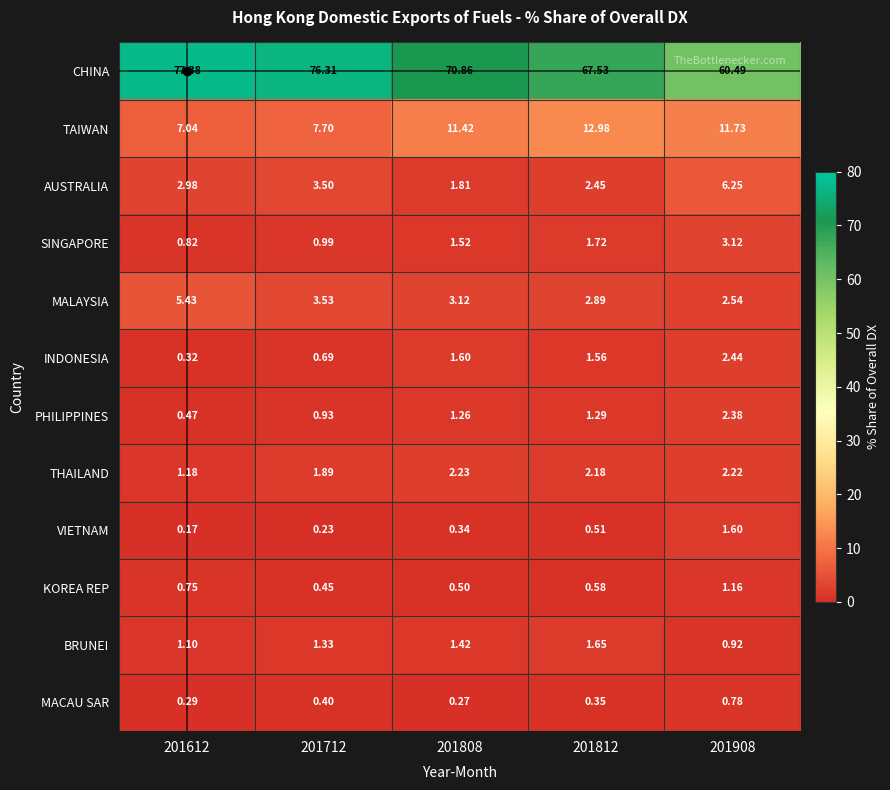

Which series has the largest range (max minus min)?

CHINA